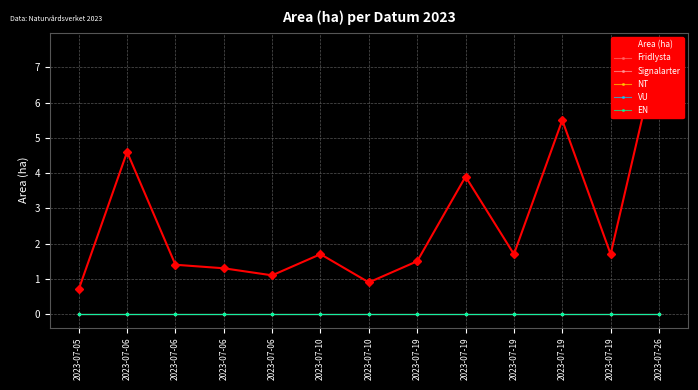

Rank the categories by Fridlysta value from lowest to highest.

2023-07-05, 2023-07-06, 2023-07-06, 2023-07-06, 2023-07-06, 2023-07-10, 2023-07-10, 2023-07-19, 2023-07-19, 2023-07-19, 2023-07-19, 2023-07-19, 2023-07-26